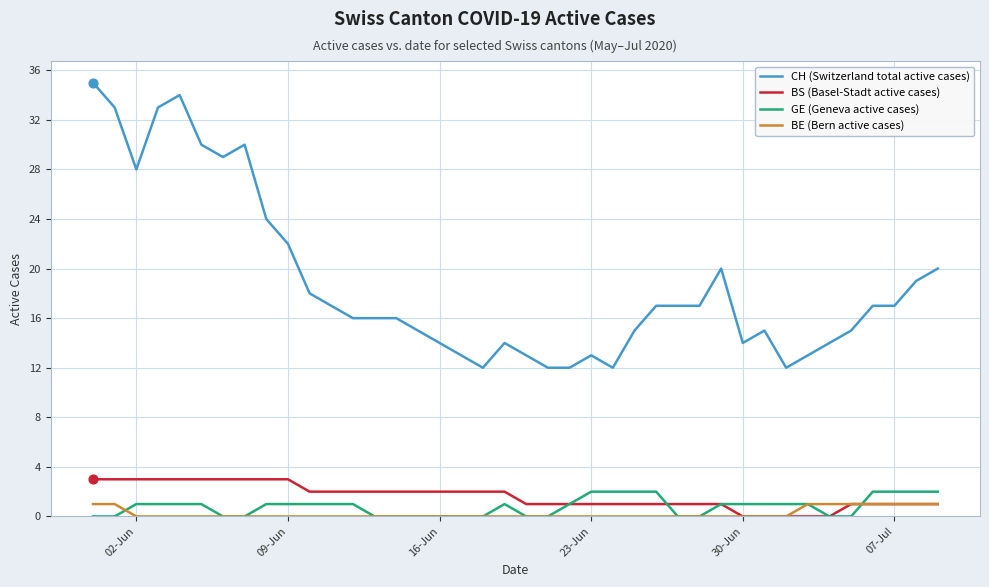

Which series has the widest spread of values?

CH (Switzerland total active cases)